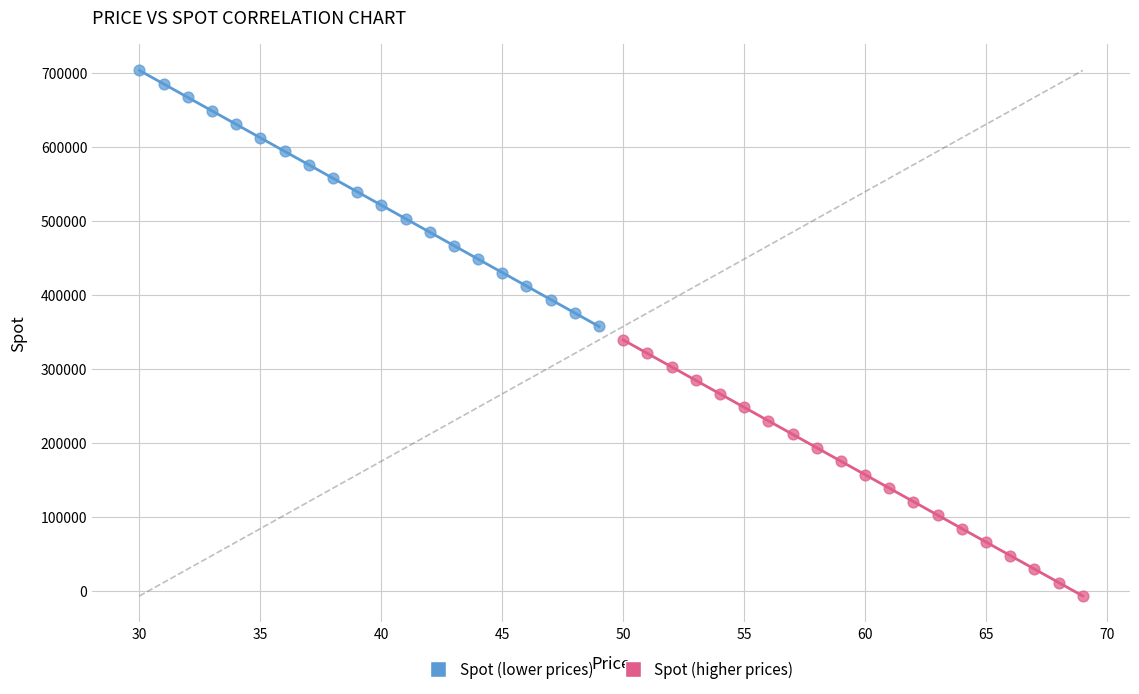

Which series reaches the maximum Y coordinate?

Spot (lower prices)